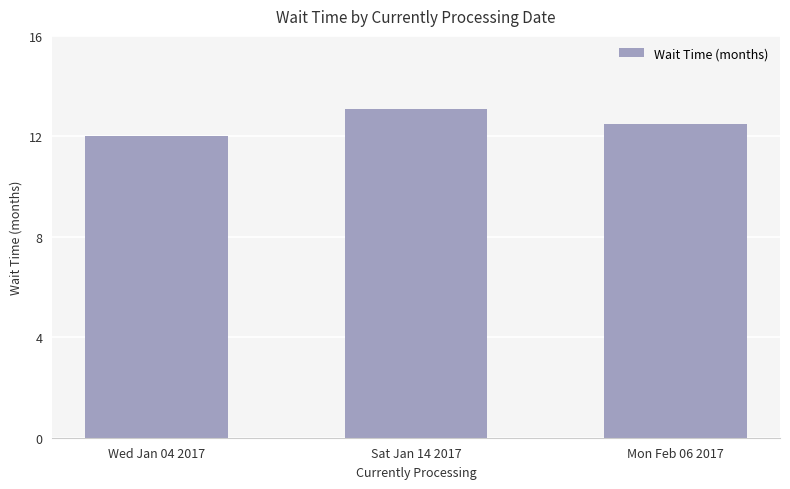

What is the difference between the second highest and minimum values?

0.5